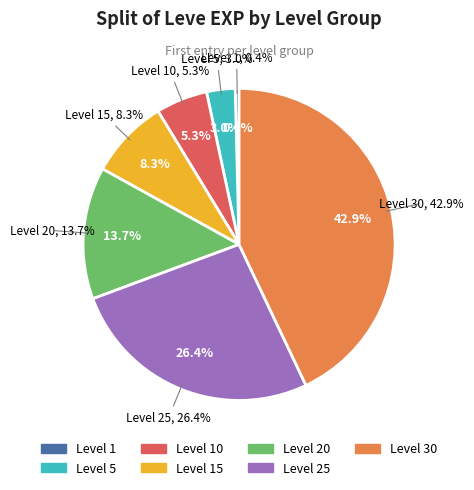

Does any single category account for the majority?

No